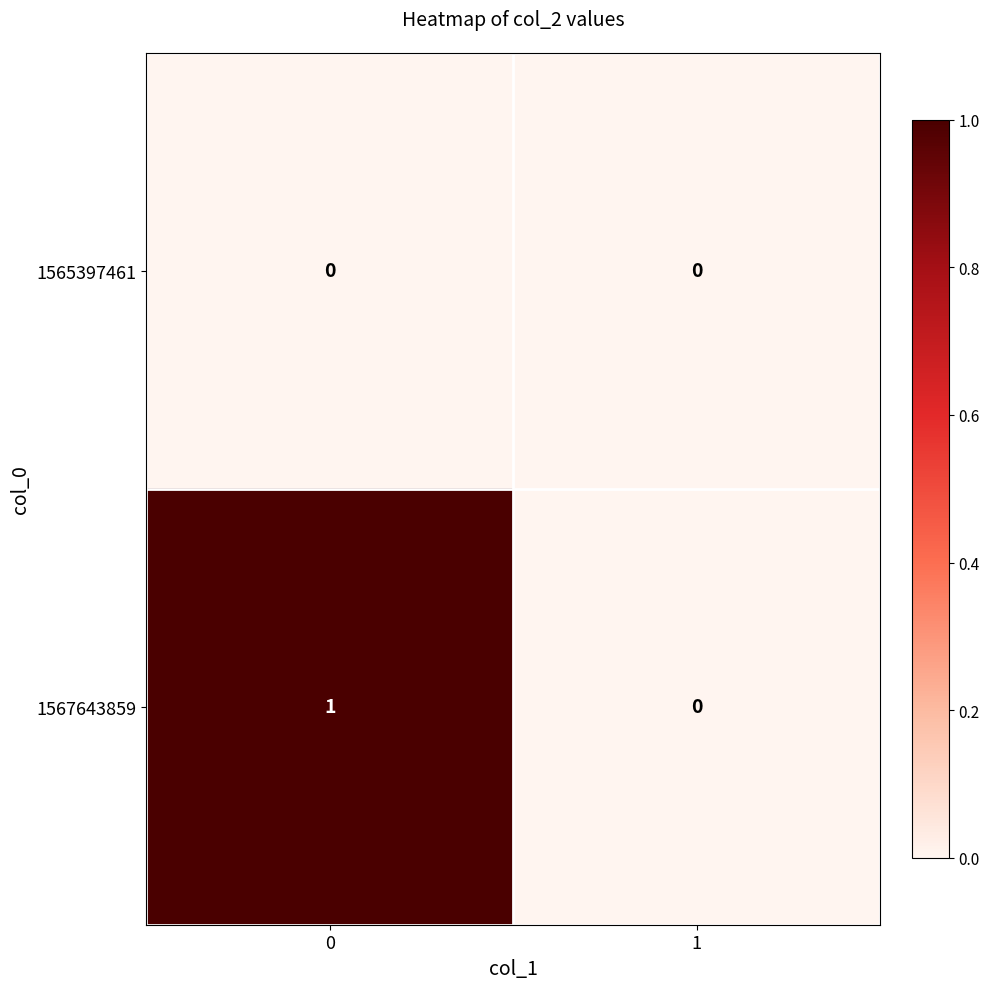

How many distinct data groups are displayed?

2